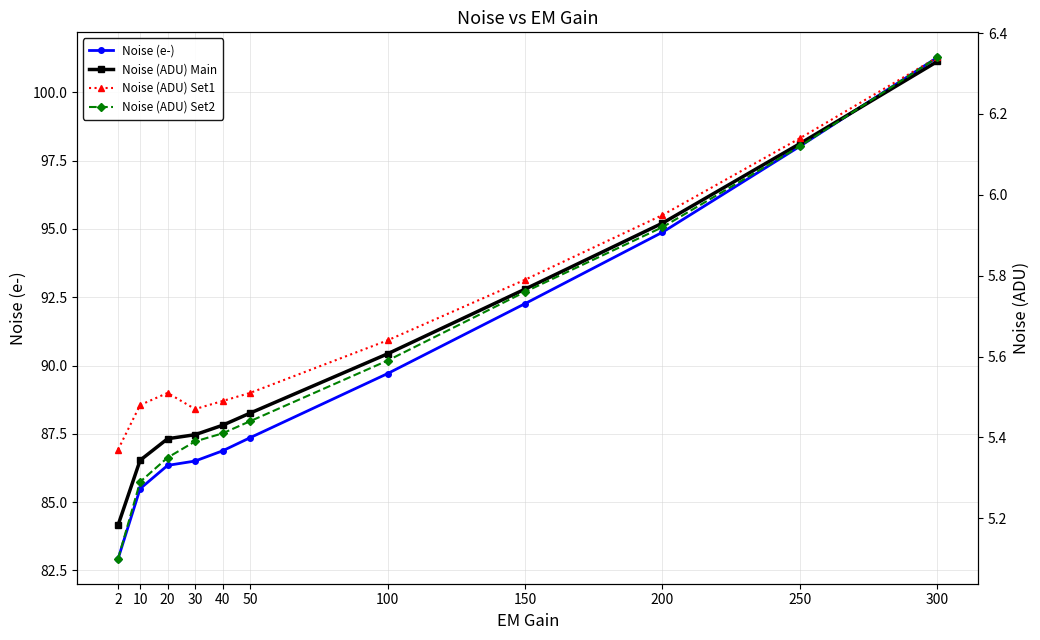

At which category is the sum across all series the highest?

300